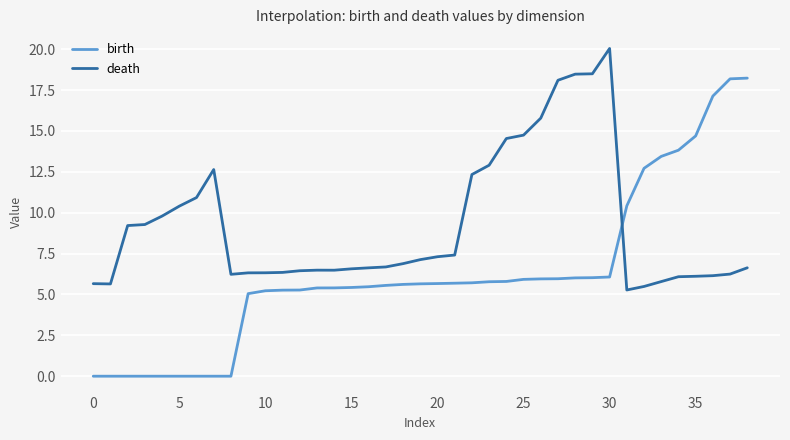

Does the chart have visible grid lines?

Yes